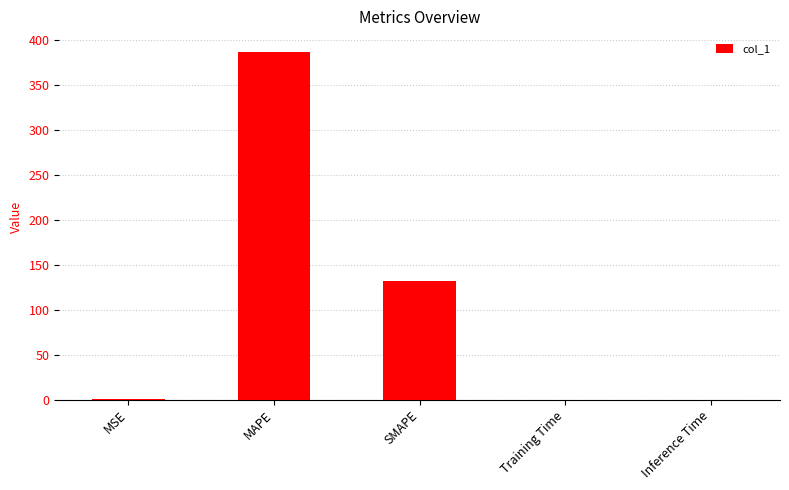

Read the value at SMAPE.

131.9